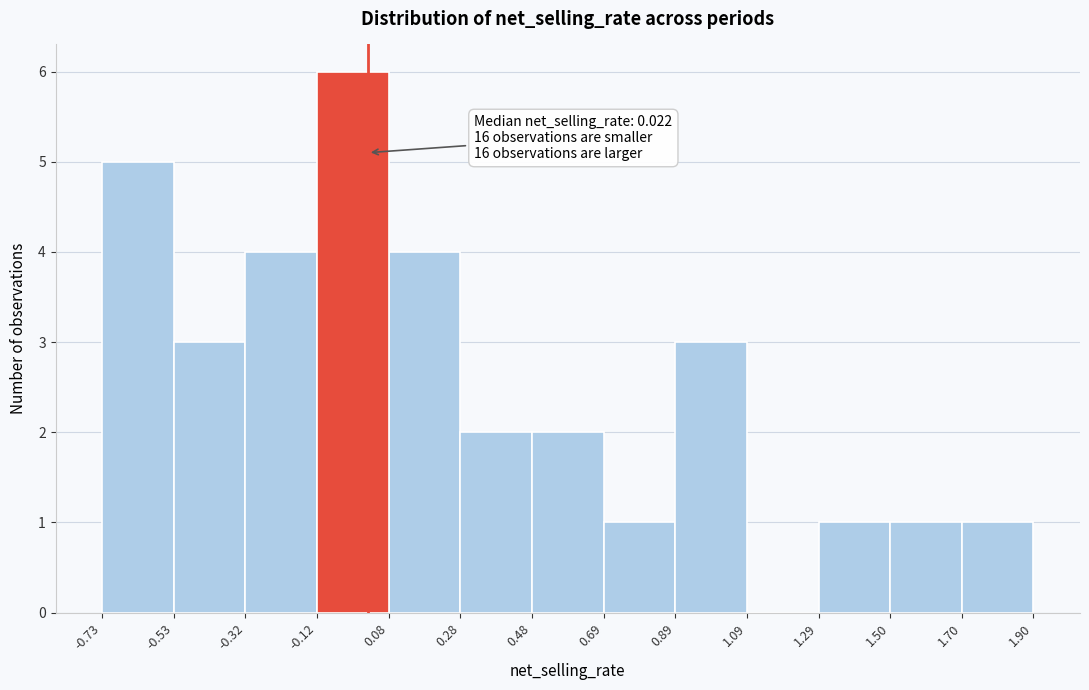

Which range on the x-axis has the tallest bar?

-0.12 to 0.08